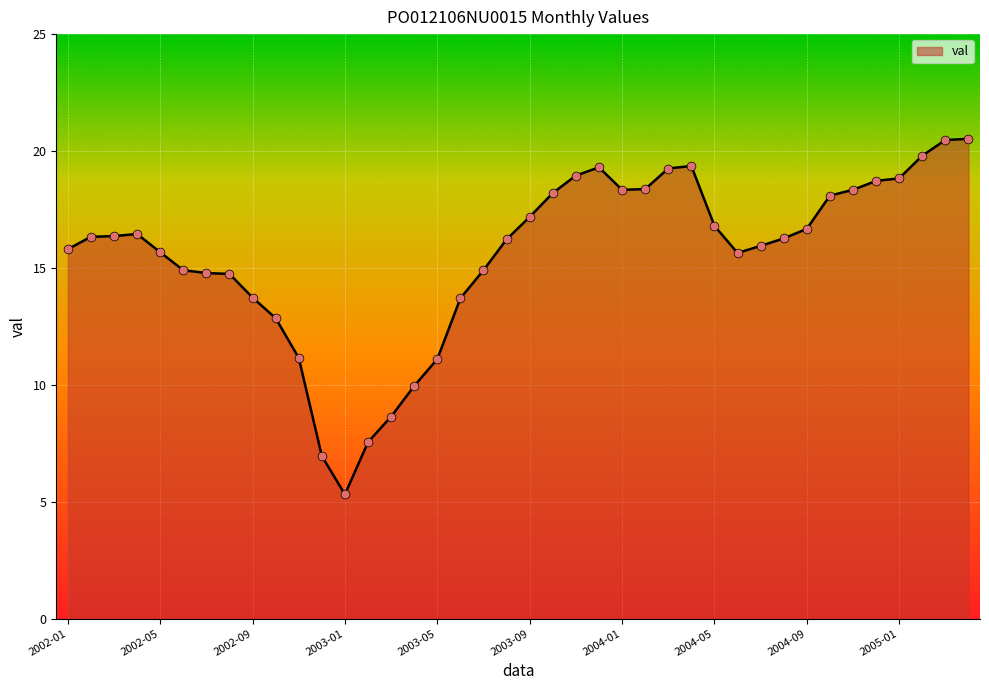

What is the minimum value shown in the chart?

5.3